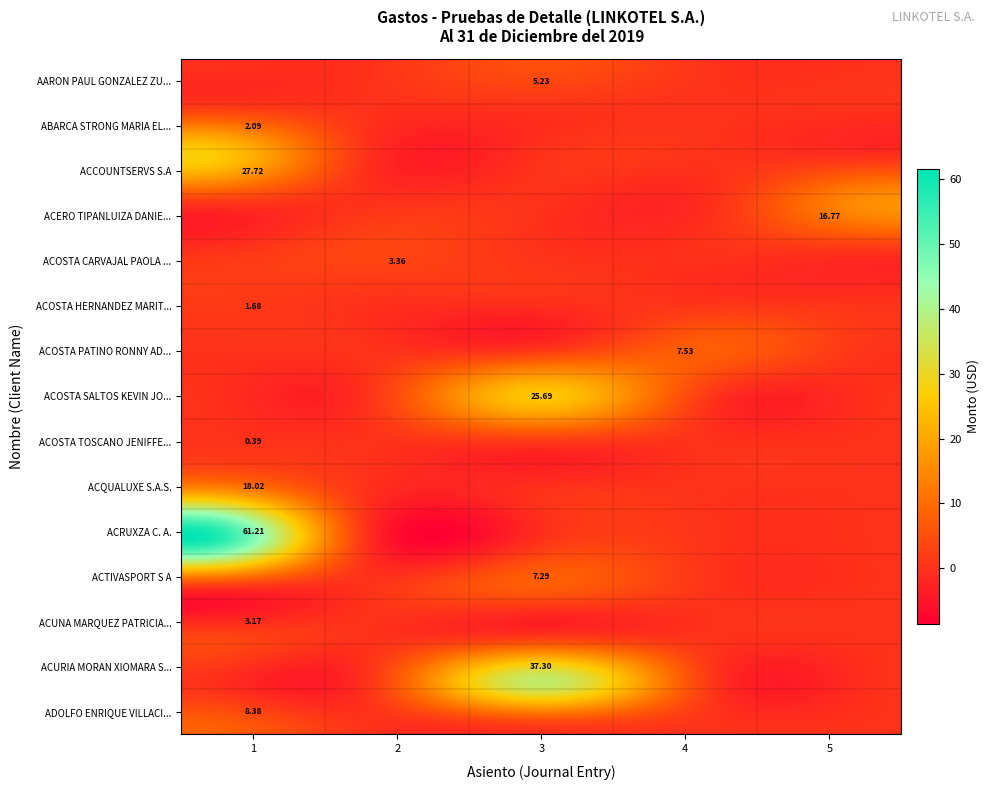

At how many categories does at least one series exceed 38?

1